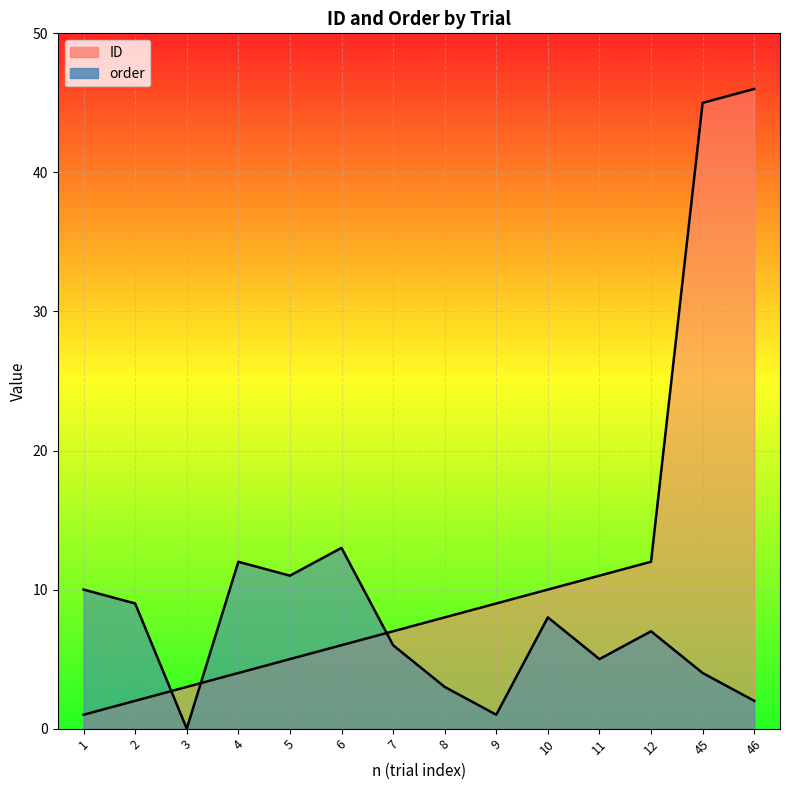

Is the value of ID at 3 greater than the value of order at 6?

No